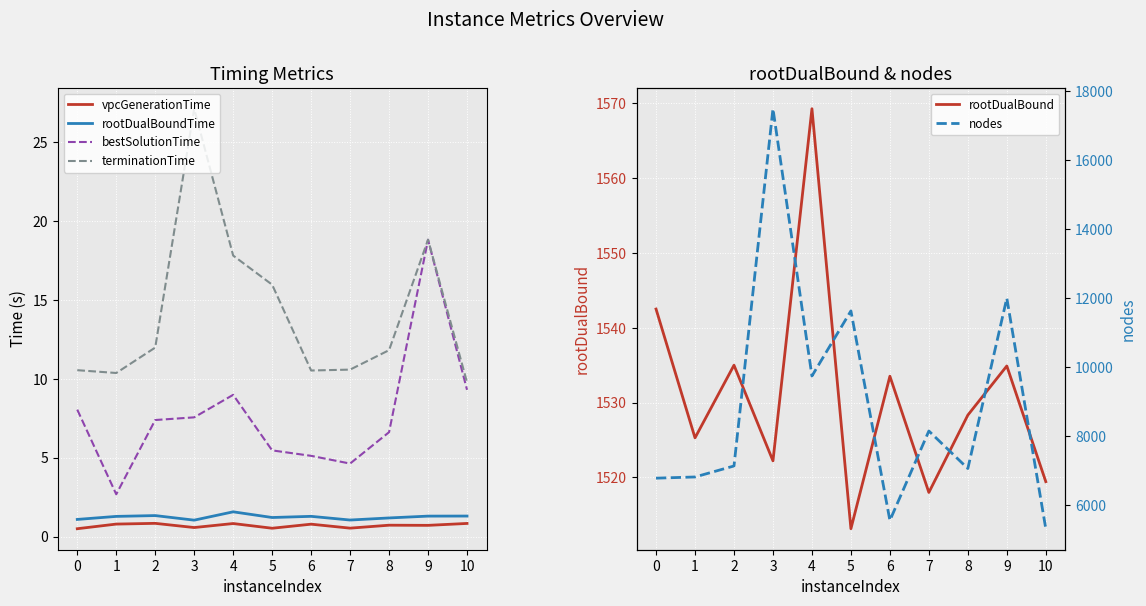

Reading right to left, list all the values displayed in this chart.

vpcGenerationTime: 0.8	0.7	0.7	0.5	0.8	0.5	0.8	0.6	0.8	0.8	0.5
rootDualBoundTime: 1.3	1.3	1.2	1.1	1.3	1.2	1.6	1.0	1.3	1.3	1.1
bestSolutionTime: 9.3	18.8	6.6	4.6	5.1	5.5	9.0	7.6	7.4	2.7	8.0
terminationTime: 9.8	18.8	11.8	10.6	10.5	16.0	17.8	27.1	12.0	10.4	10.5
rootDualBound: 1519.4	1534.9	1528.3	1518.0	1533.5	1513.2	1569.3	1522.2	1535.0	1525.3	1542.5
nodes: 5306.0	11997.0	7053.0	8142.0	5546.0	11627.0	9738.0	17495.0	7127.0	6808.0	6773.0